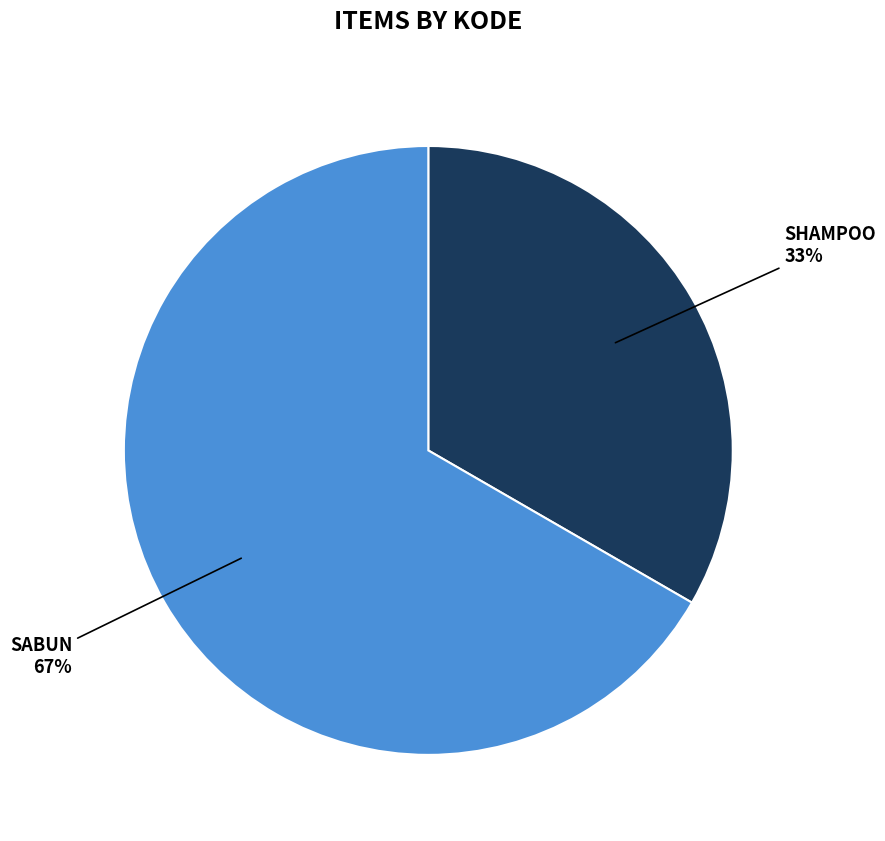

To the nearest percent, what is the average slice percentage?

50%